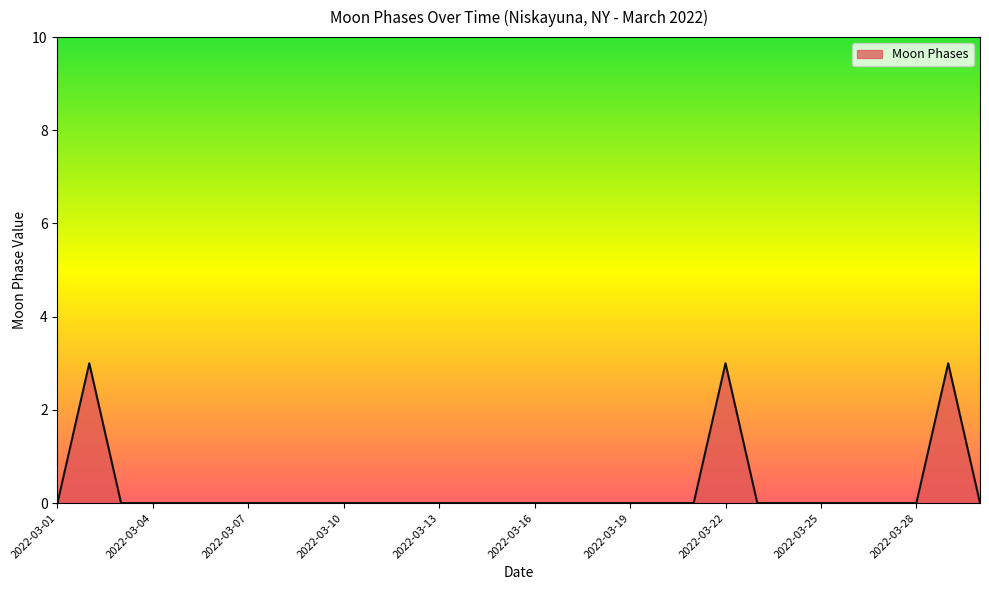

What is the difference between the maximum and minimum values?

3